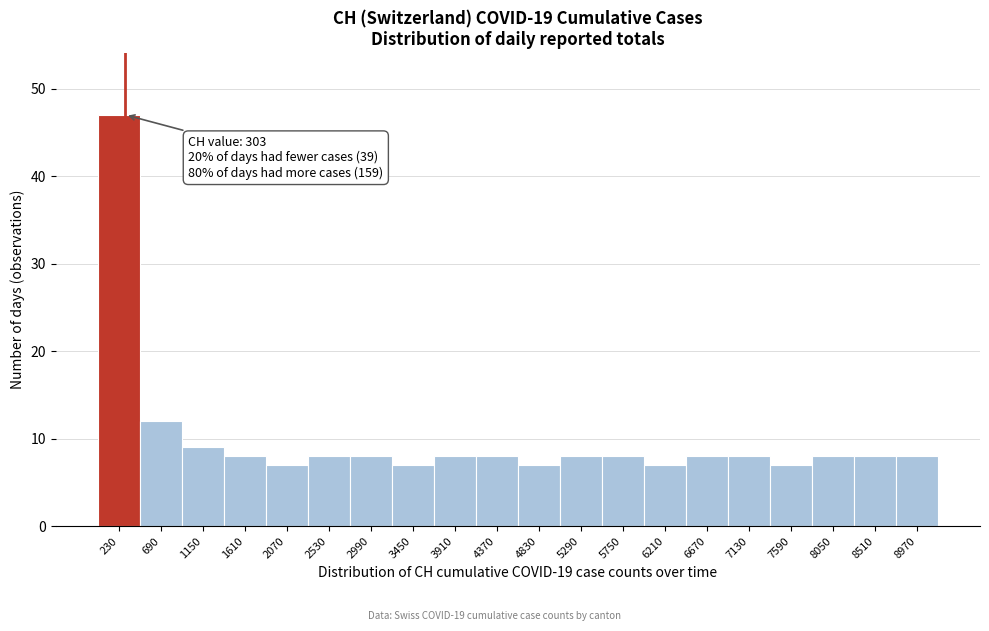

Over which range of the x-axis is the bar tallest?

0 to 460